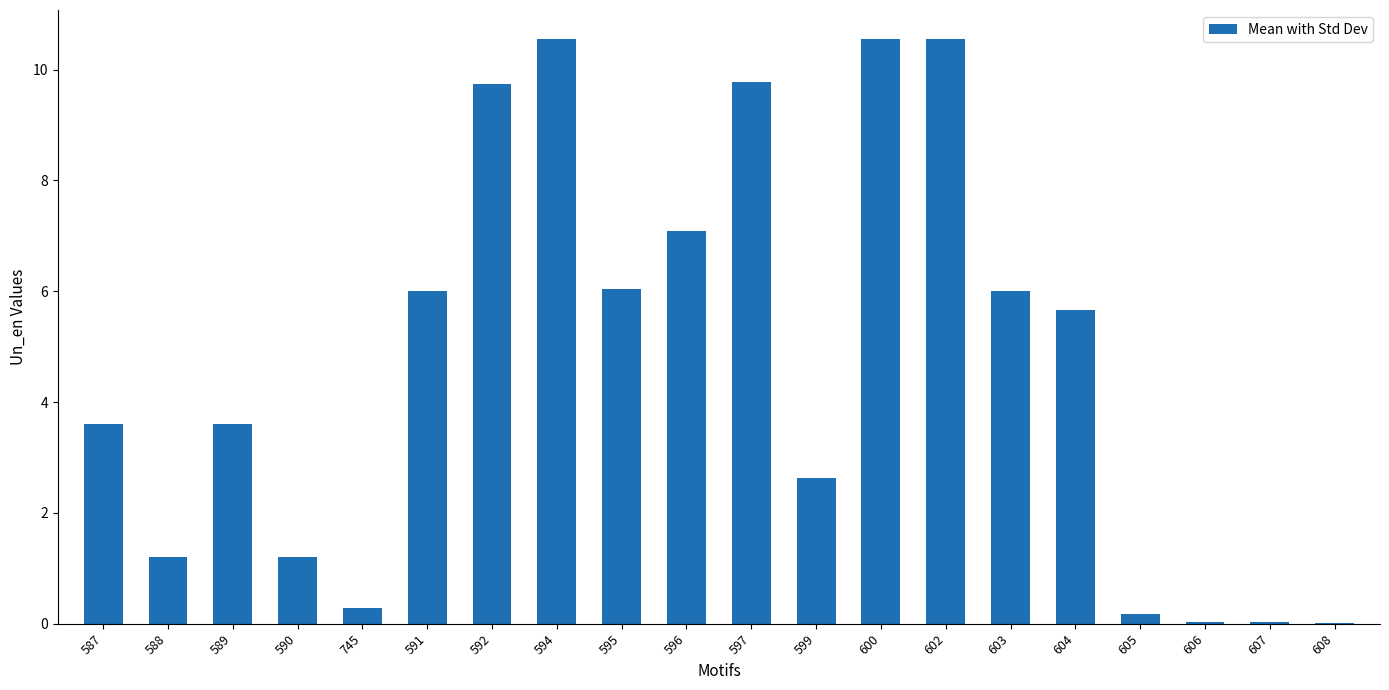

Read the value at 592.

9.7